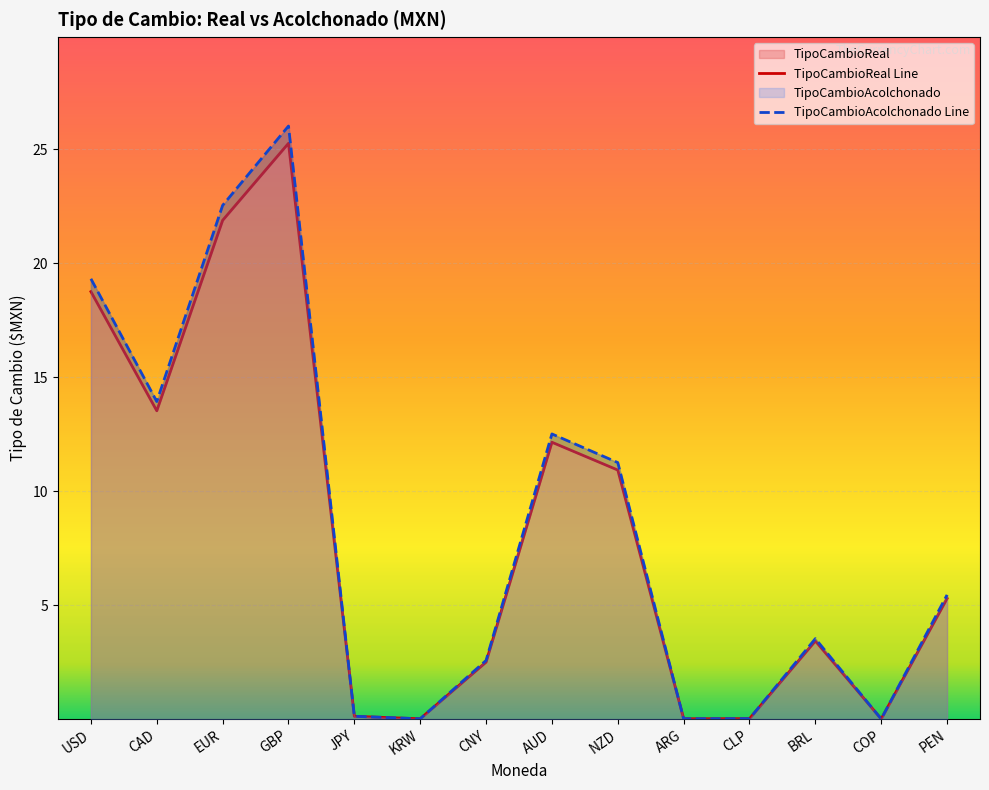

Is it true that TipoCambioReal equals 0.0 at COP?

True